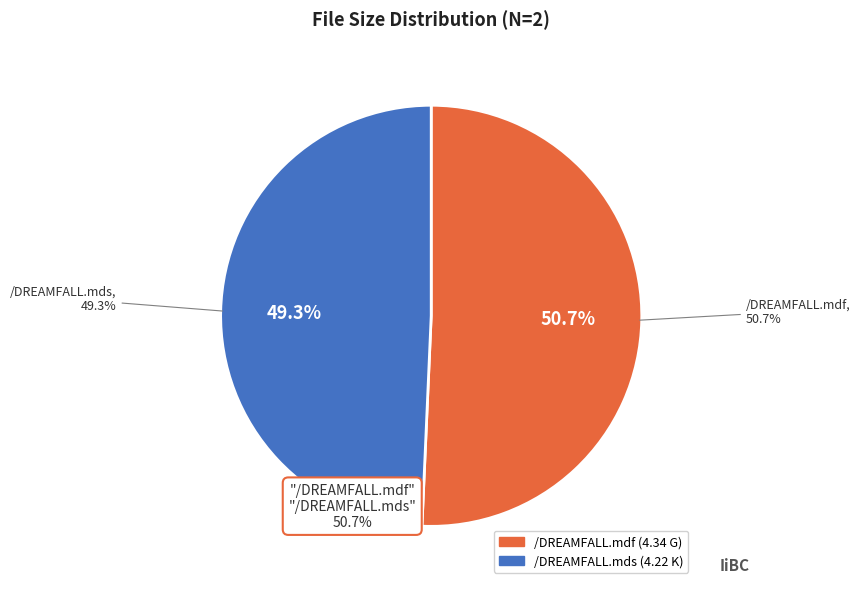

Which category has the biggest portion of the pie?

/DREAMFALL.mdf